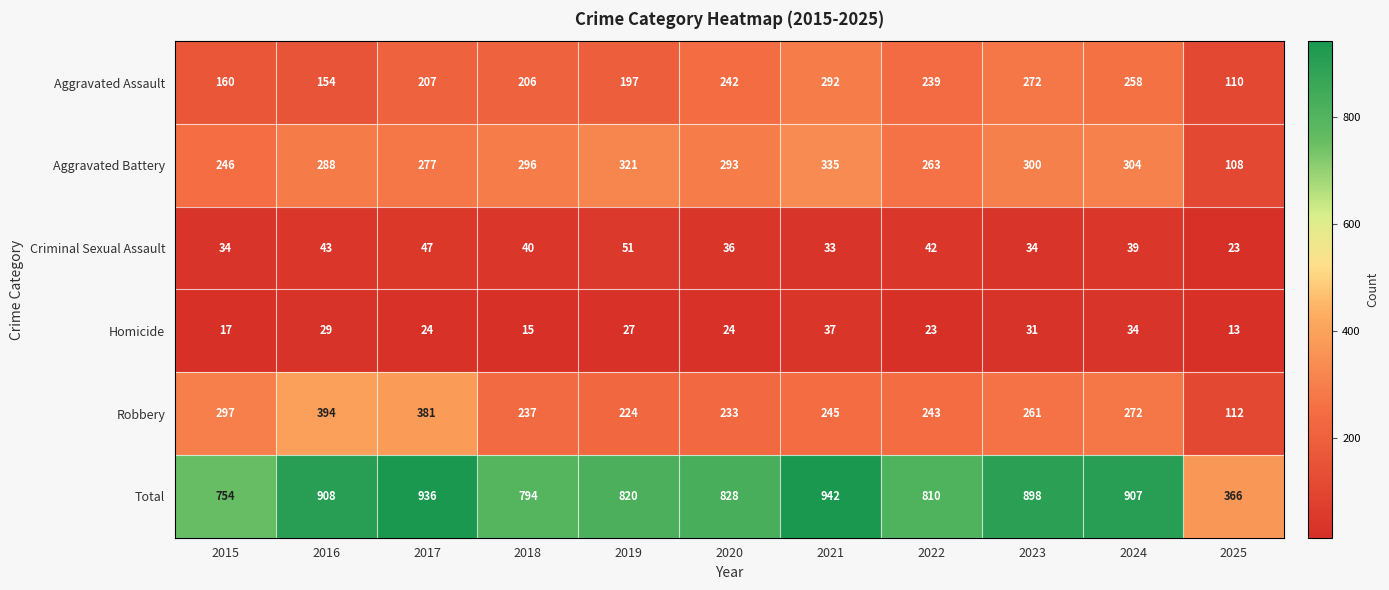

Rank the series at 2019 from lowest to highest value.

Homicide, Criminal Sexual Assault, Aggravated Assault, Robbery, Aggravated Battery, Total